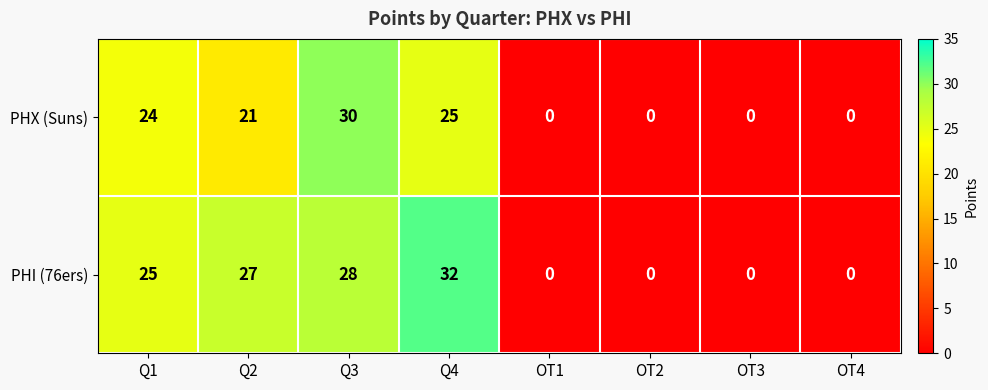

How many values in the PHX (Suns) series are below 21?

4